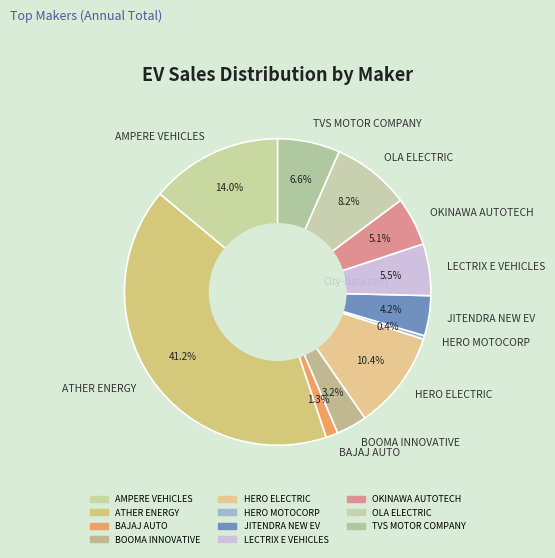

What percentage is NOT represented by AMPERE VEHICLES?

86.0%